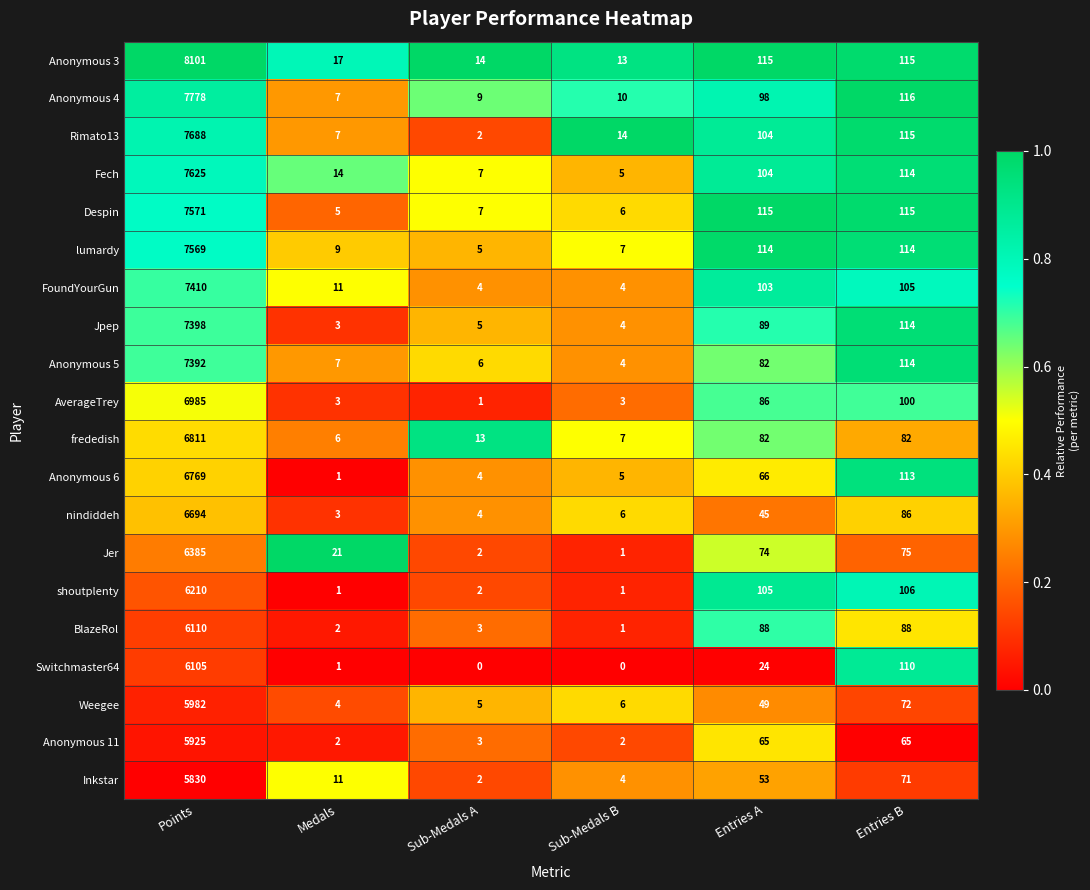

Rank the categories by nindiddeh value from lowest to highest.

Medals, Sub-Medals A, Sub-Medals B, Entries A, Entries B, Points